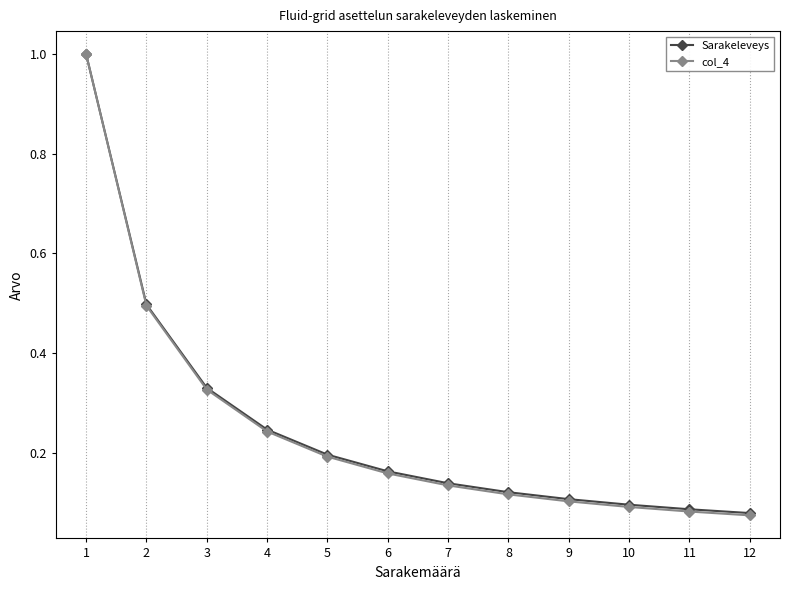

What are all the series names shown in the legend?

Sarakeleveys, col_4